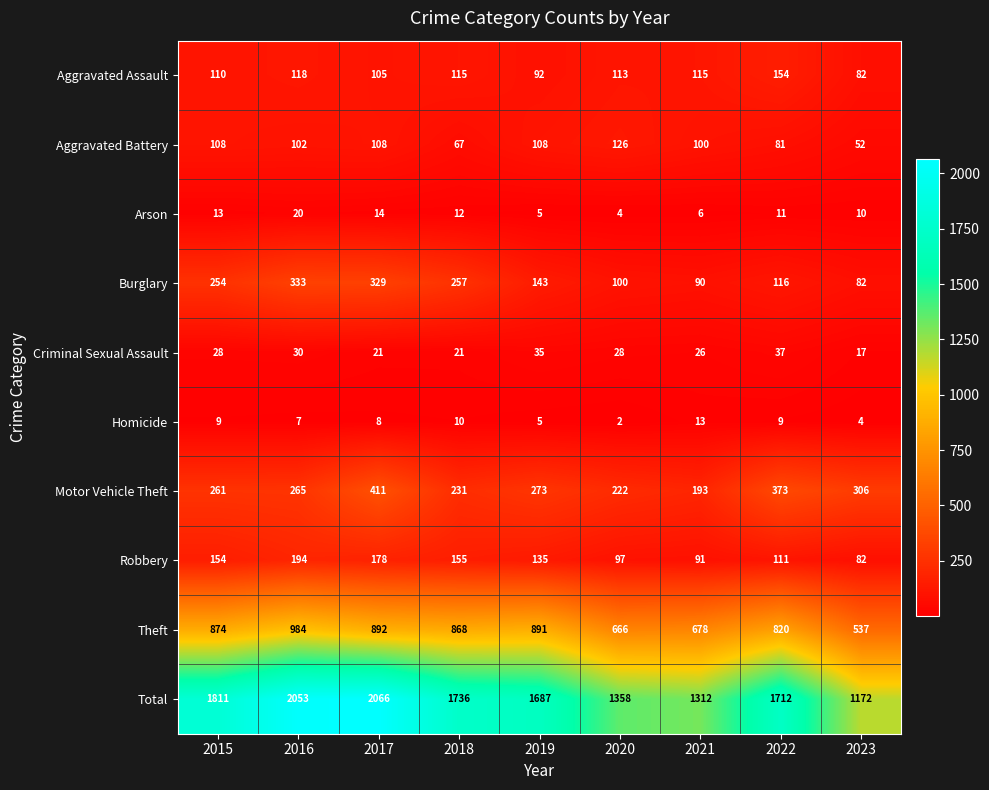

Which category has the lowest value across all series?

2020